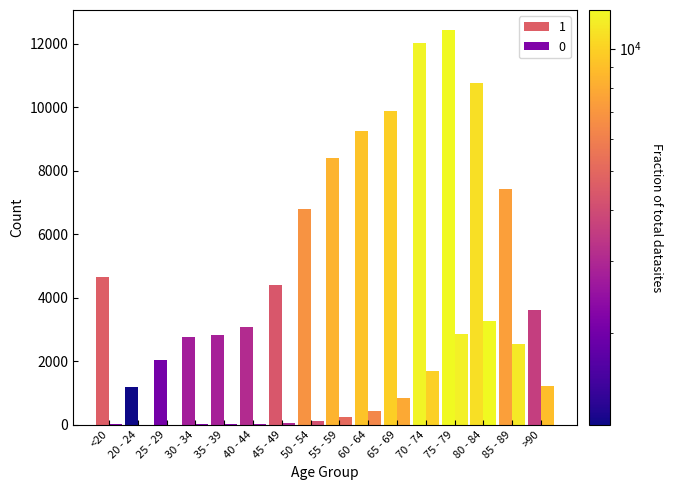

How many categories are shown in the chart?

16